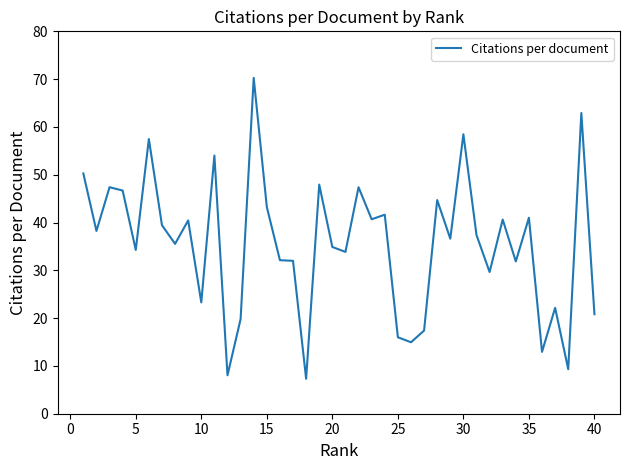

What is the maximum value shown in the chart?

70.3